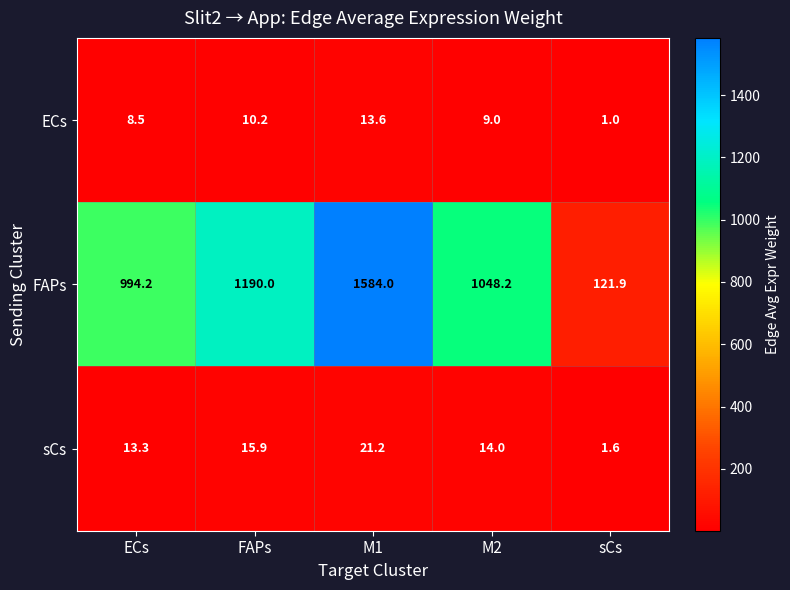

What is the maximum value shown in the chart?

1584.0